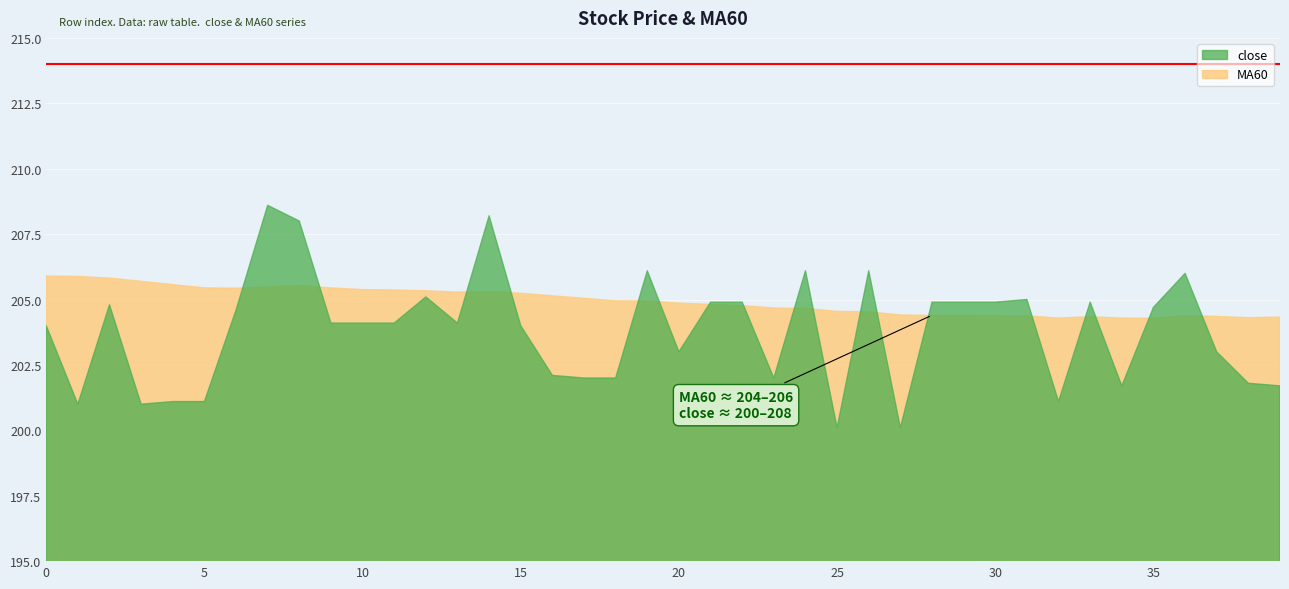

How many interior local valleys does the MA60 series have?

5